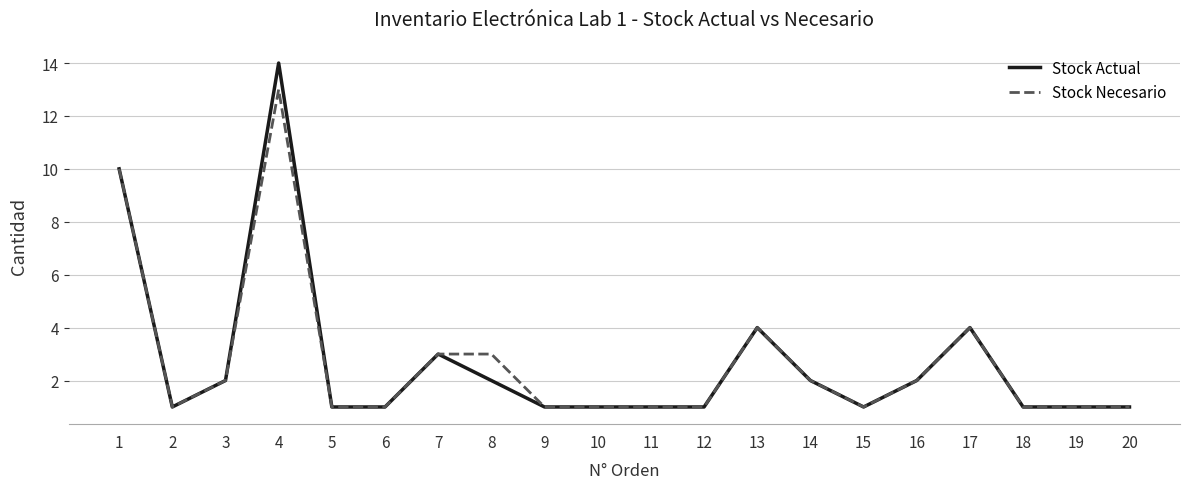

At which category is the sum across all series the highest?

4